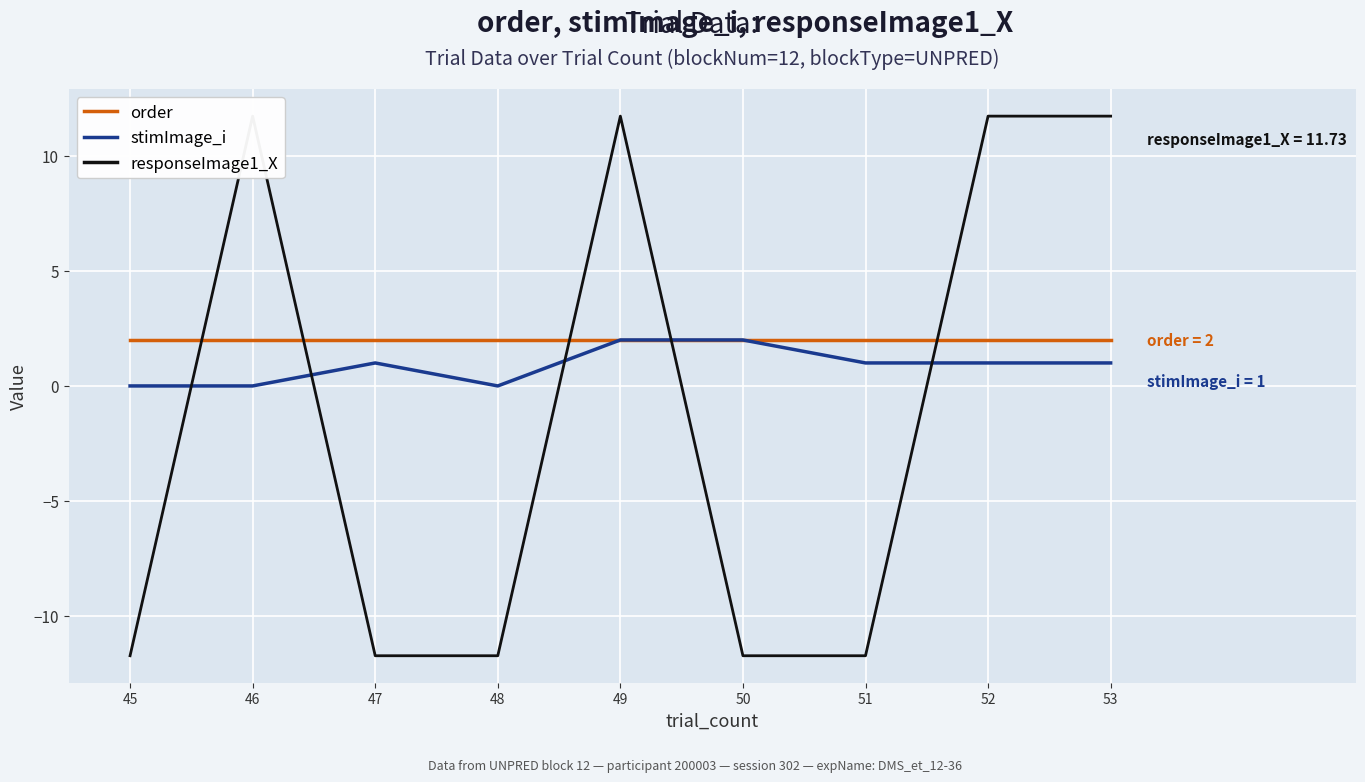

What is the approximate value of stimImage_i at 53?

1